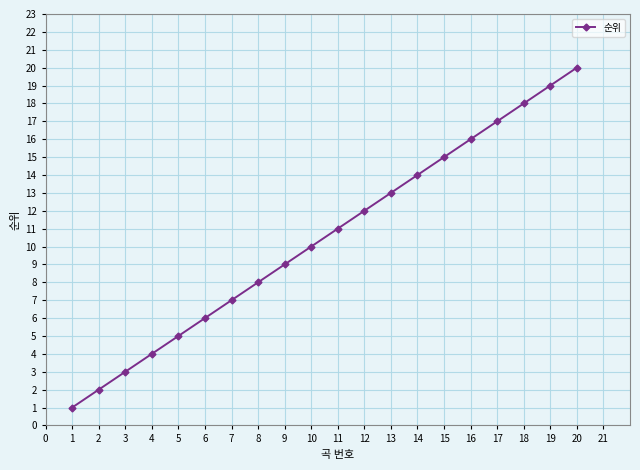

The chart shows a value of 15 at 15. True or false?

True